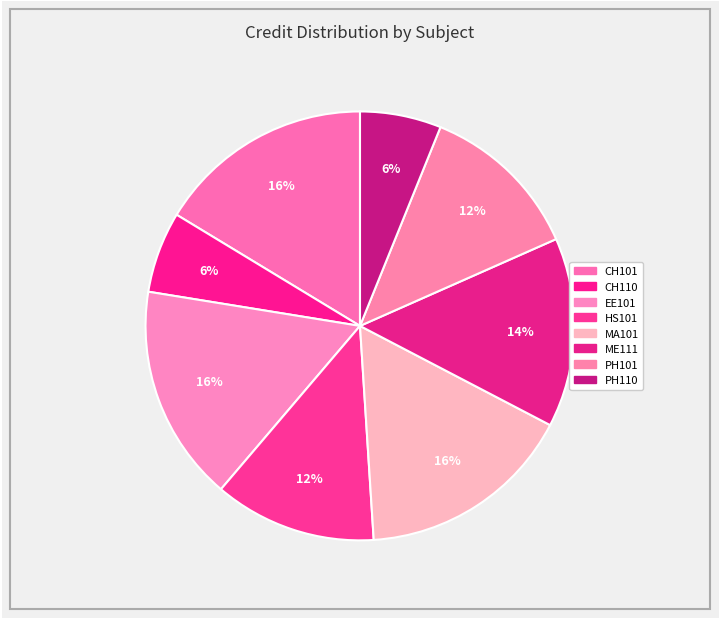

How many slices are in this pie chart?

8